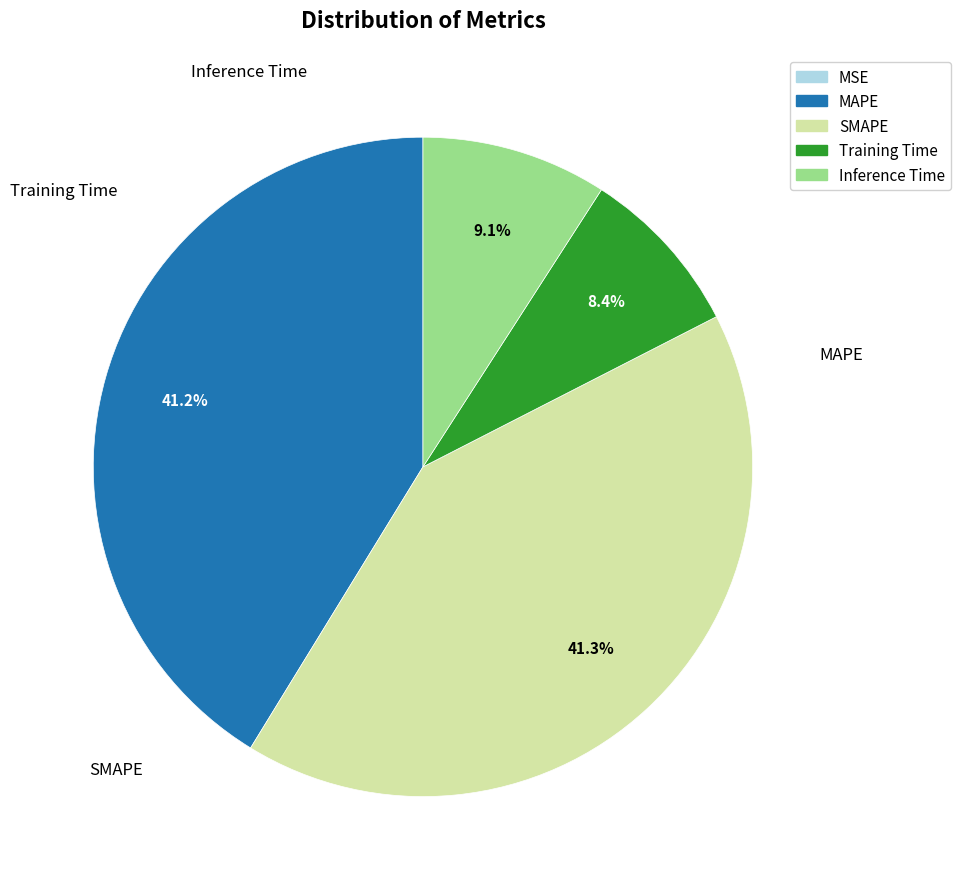

Which category has the biggest portion of the pie?

SMAPE